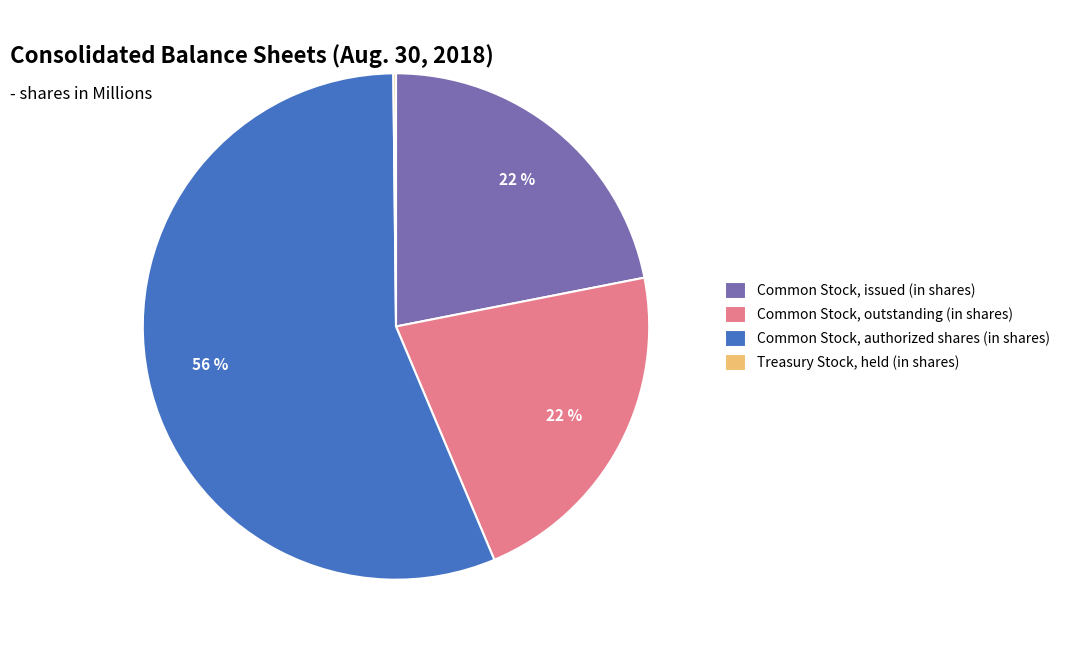

To the nearest percent, what is the difference between the largest and smallest slice percentages?

56%